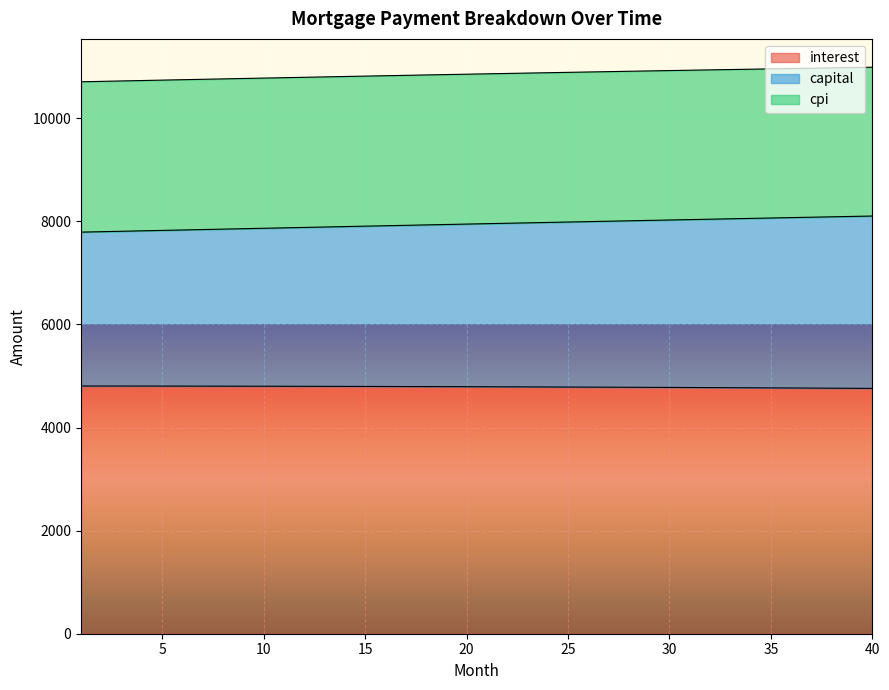

What is the minimum value for interest?

4758.8